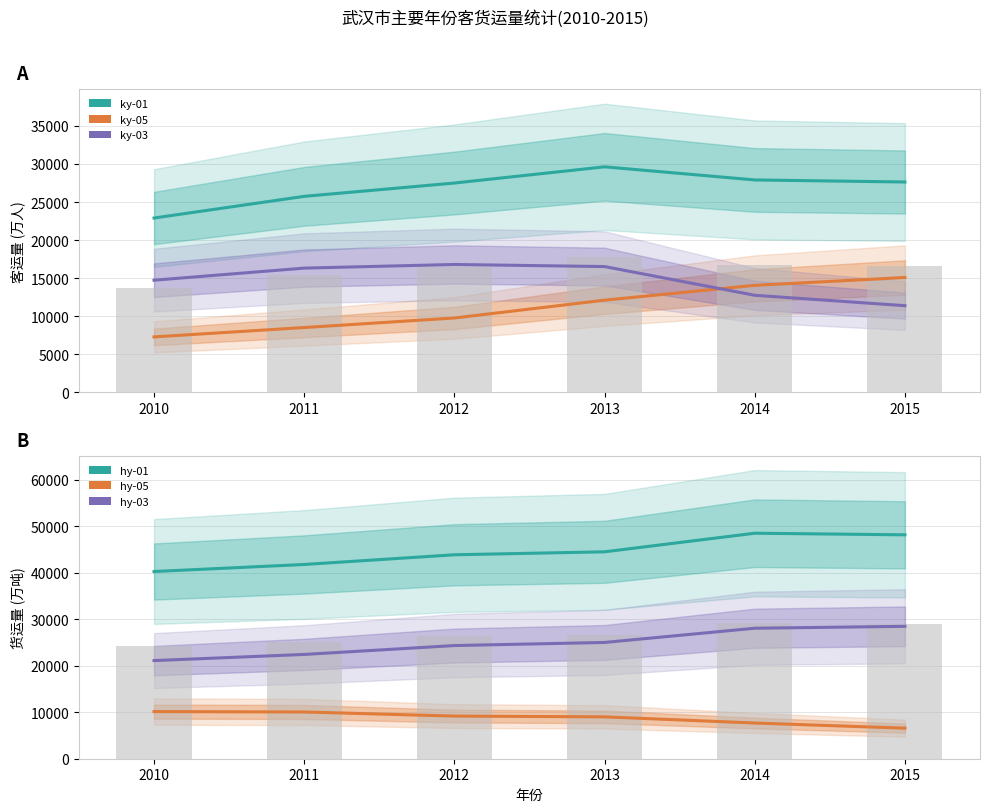

The value of hy-03 at 2013 is 25023.0. True or false?

True